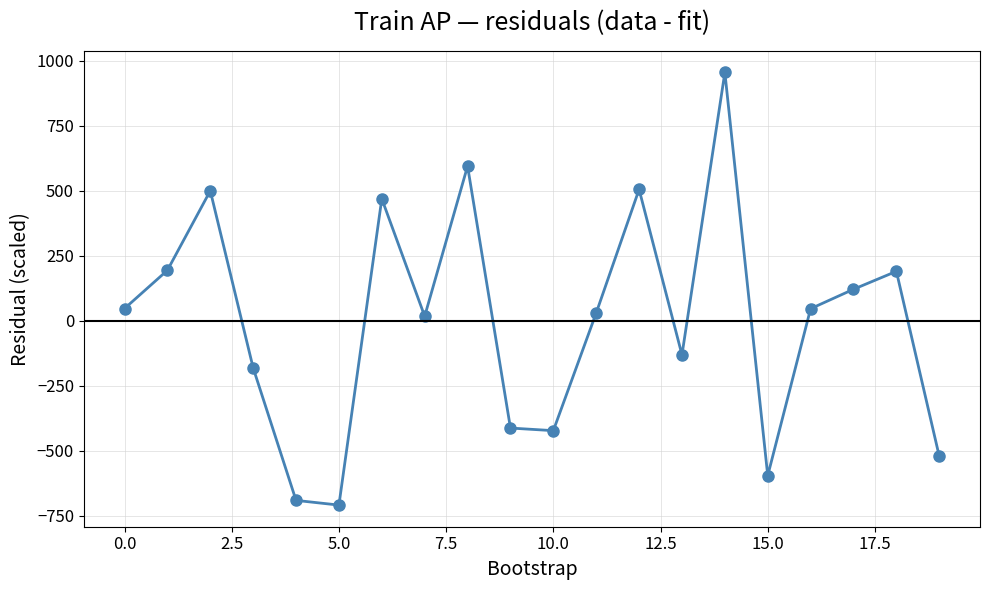

How many interior local valleys (lower than both neighbors) does the data have?

5